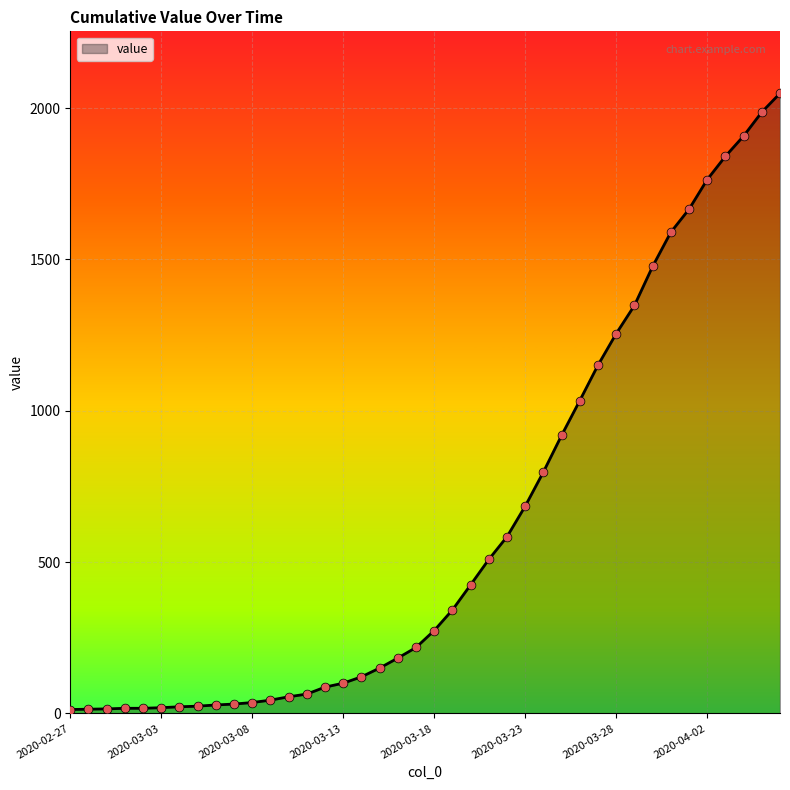

How many lines are shown in the chart?

1